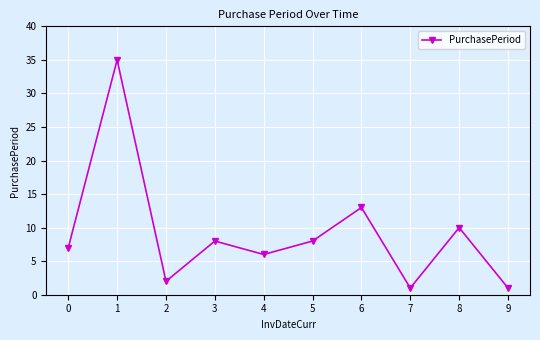

What is the maximum value shown in the chart?

35